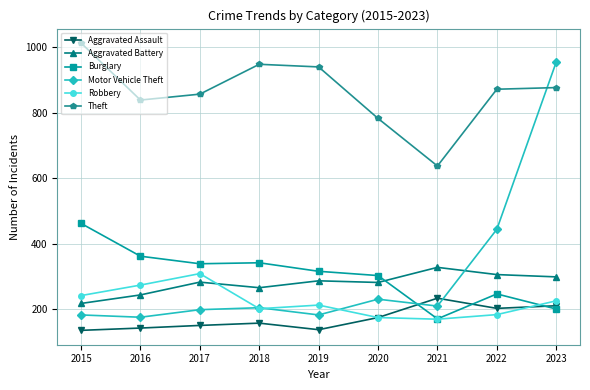

What is the value of the Aggravated Assault point at the 1st from the left?

136